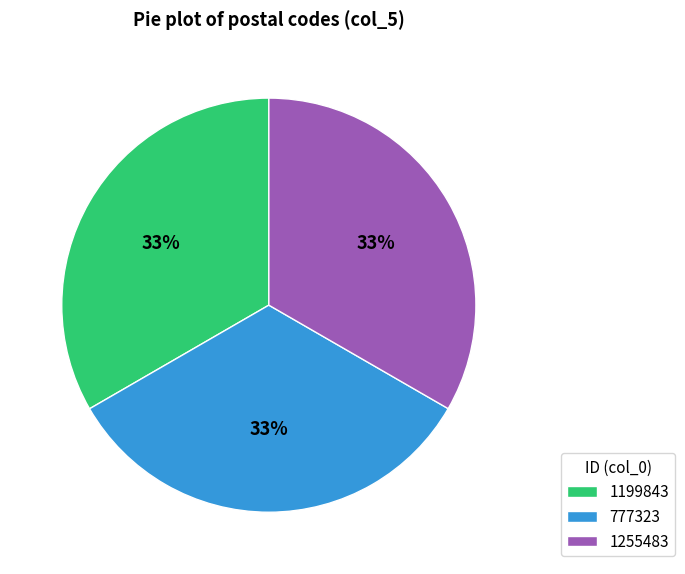

True or false: 1255483 accounts for 19% of the total.

False